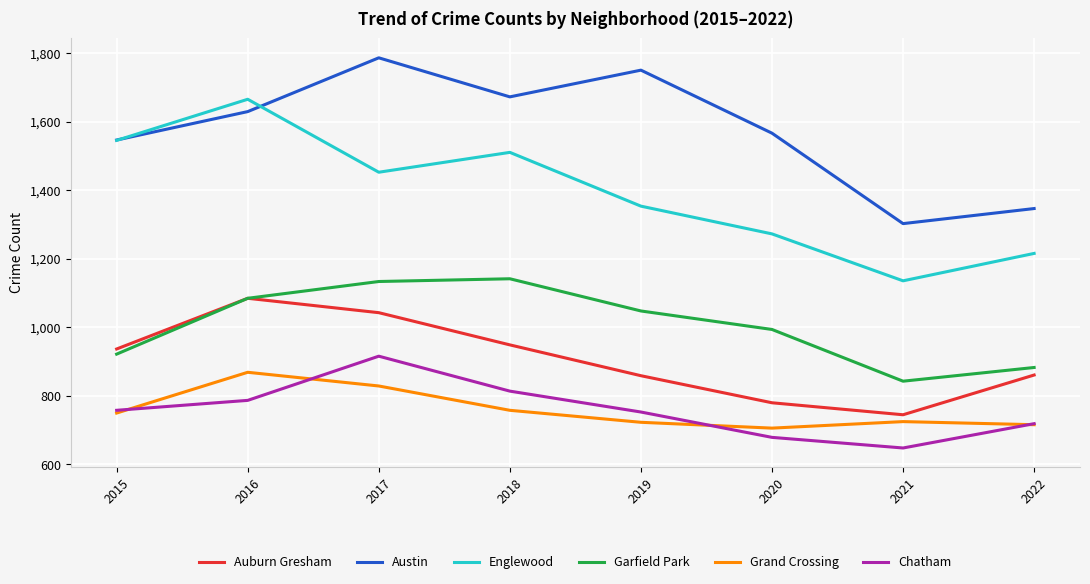

At how many categories does at least one series exceed 949?

8